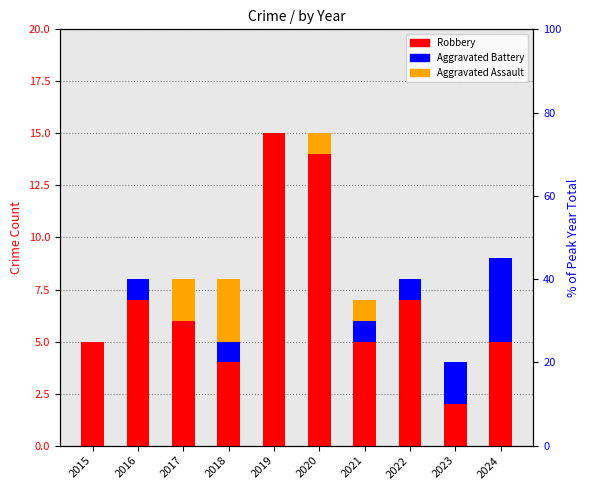

At which category is the sum across all series the highest?

2019